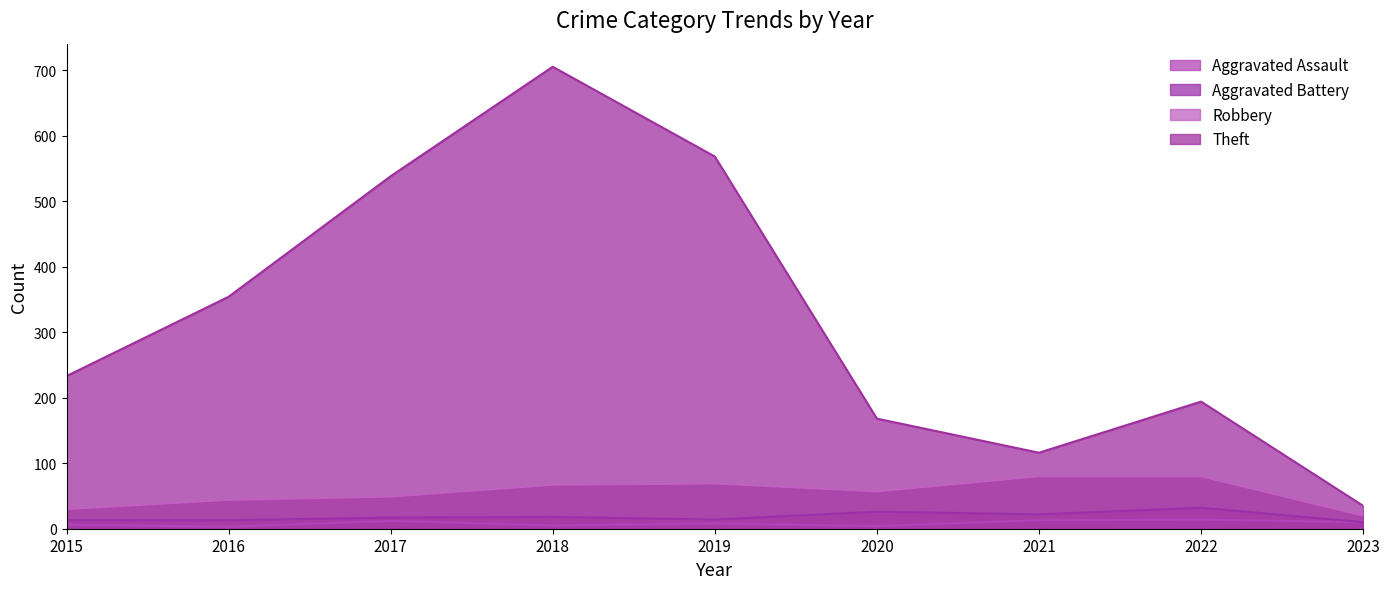

True or false: Aggravated Assault and Aggravated Battery intersect in this chart.

False